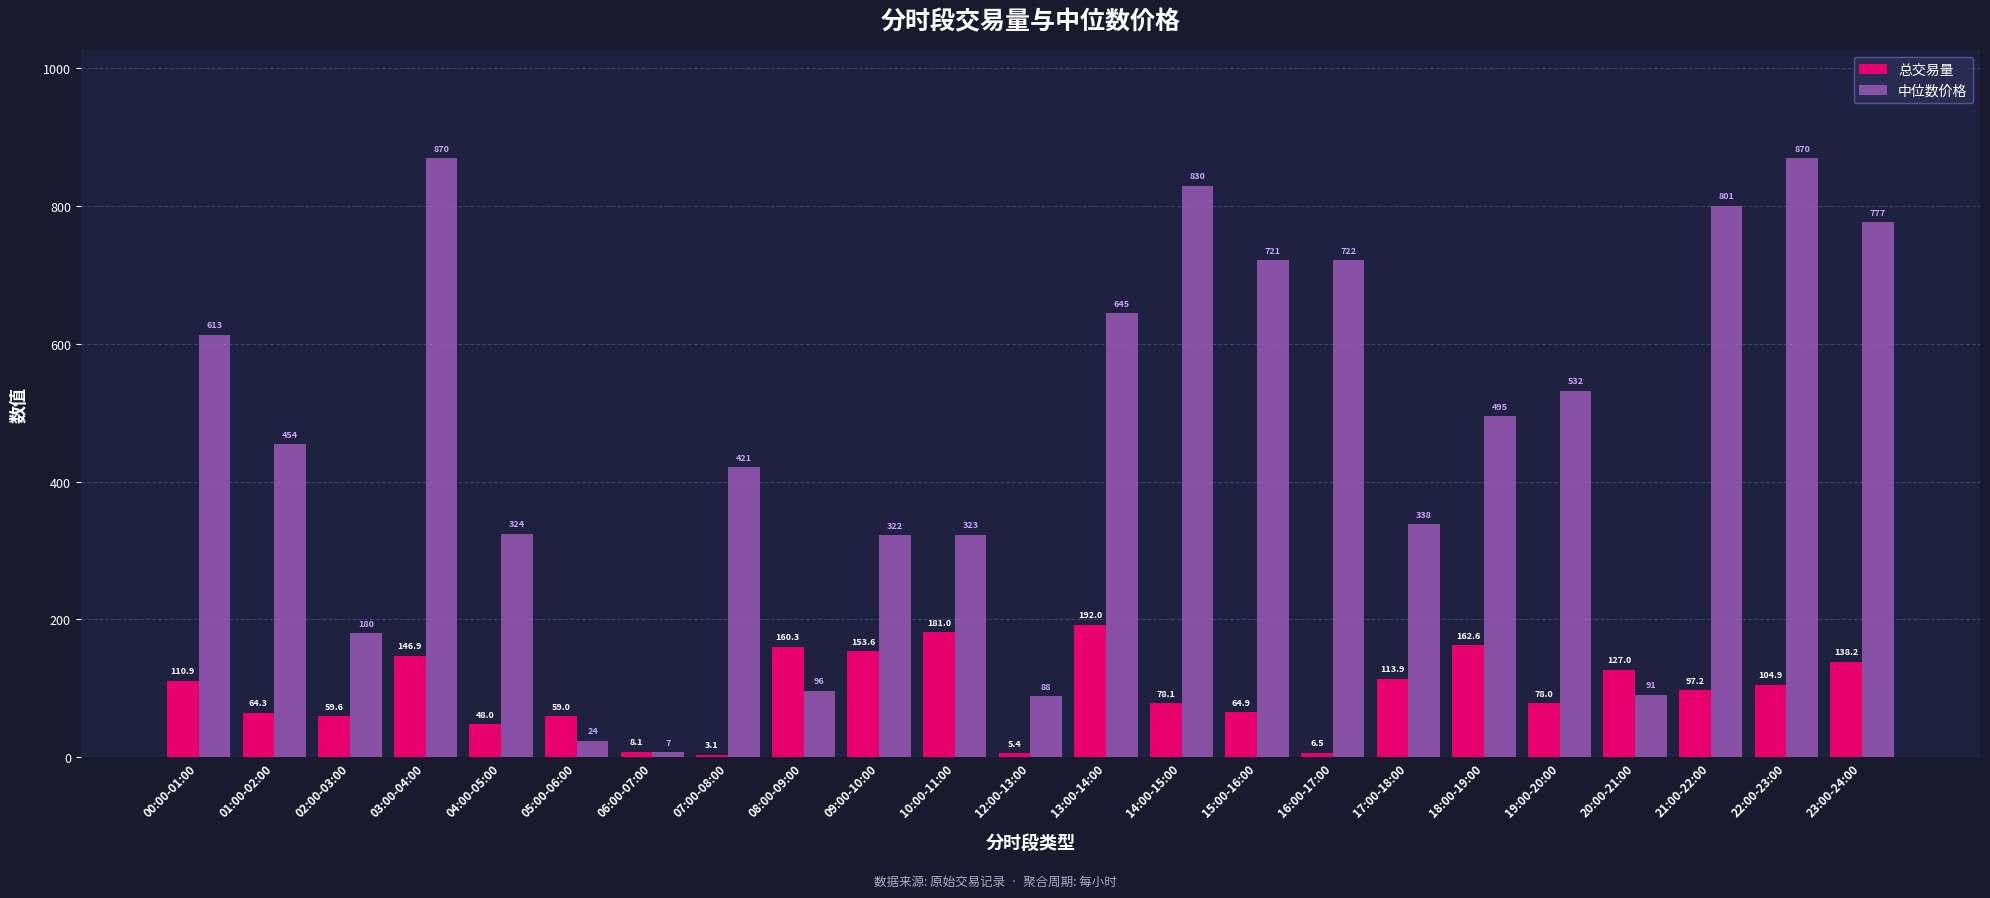

Which series has the largest total across all categories?

中位数价格